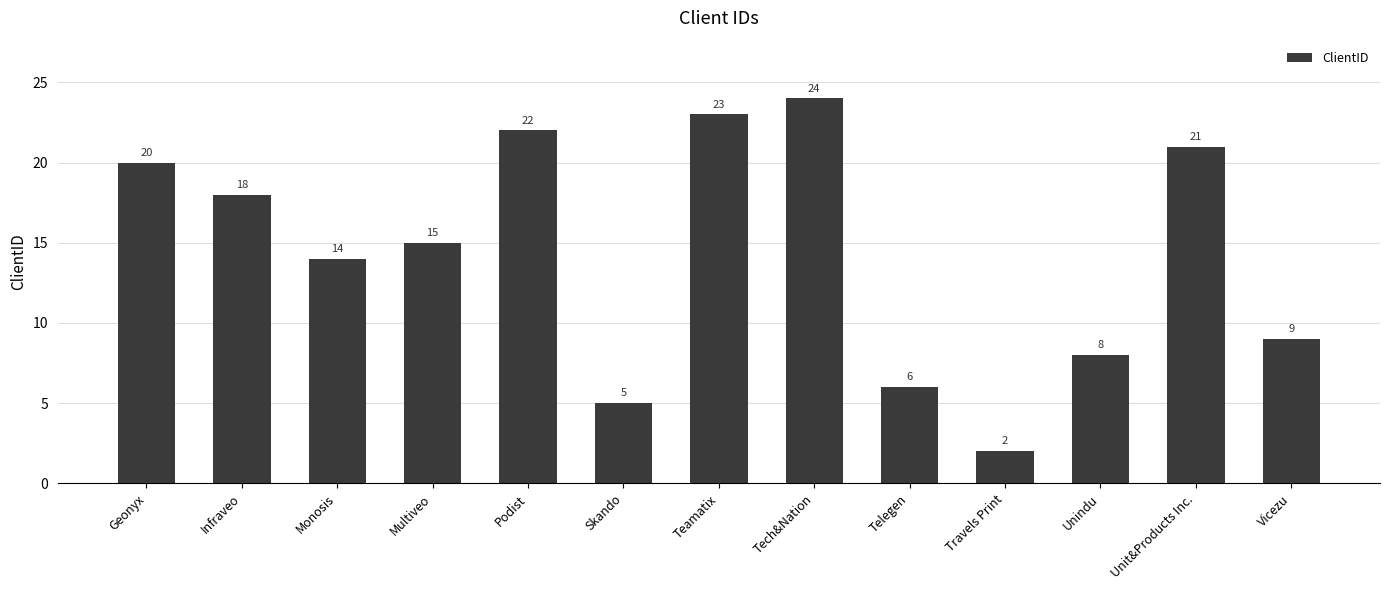

Are the bars horizontal?

No